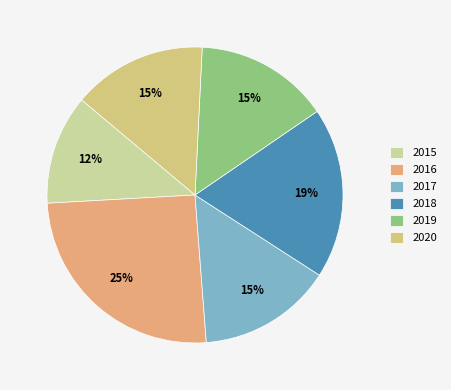

Count the number of slices in the pie.

6